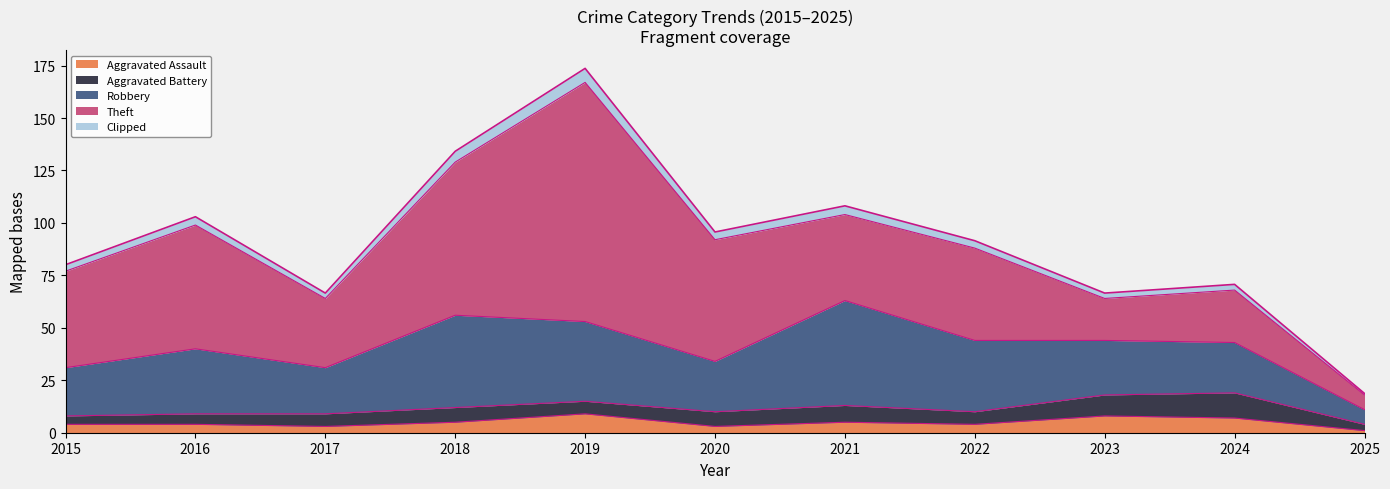

How many values in the Theft series are below 44?

5